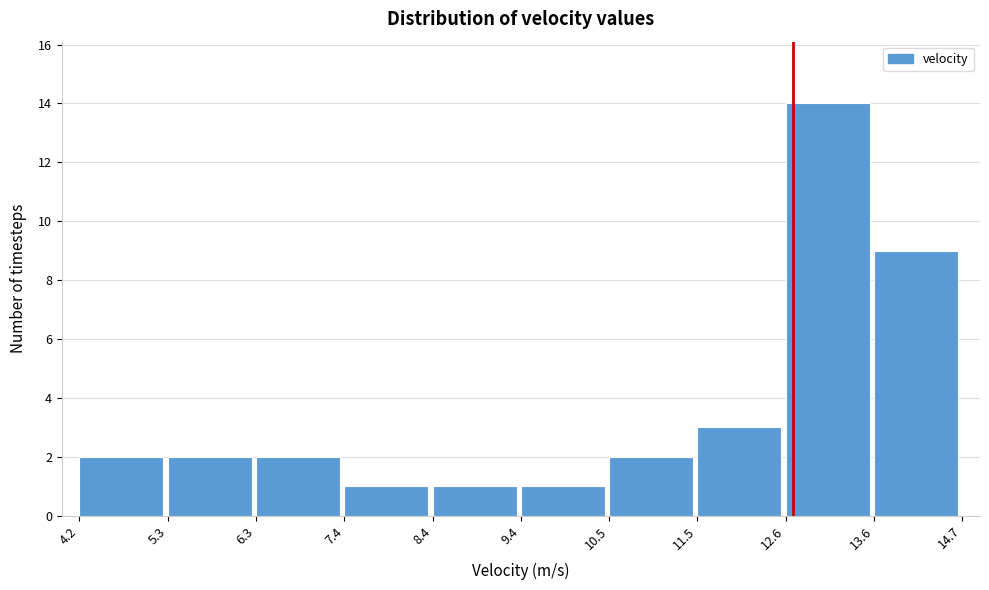

Reading left to right, list every bar in this chart as the range it spans on the x-axis followed by its height. The values are not printed on the chart, so give them approximately, as read against the axis.

4.2 to 5.3: 2
5.3 to 6.3: 2
6.3 to 7.4: 2
7.4 to 8.4: 1
8.4 to 9.4: 1
9.4 to 10.5: 1
10.5 to 11.5: 2
11.5 to 12.6: 3
12.6 to 13.6: 14
13.6 to 14.7: 9